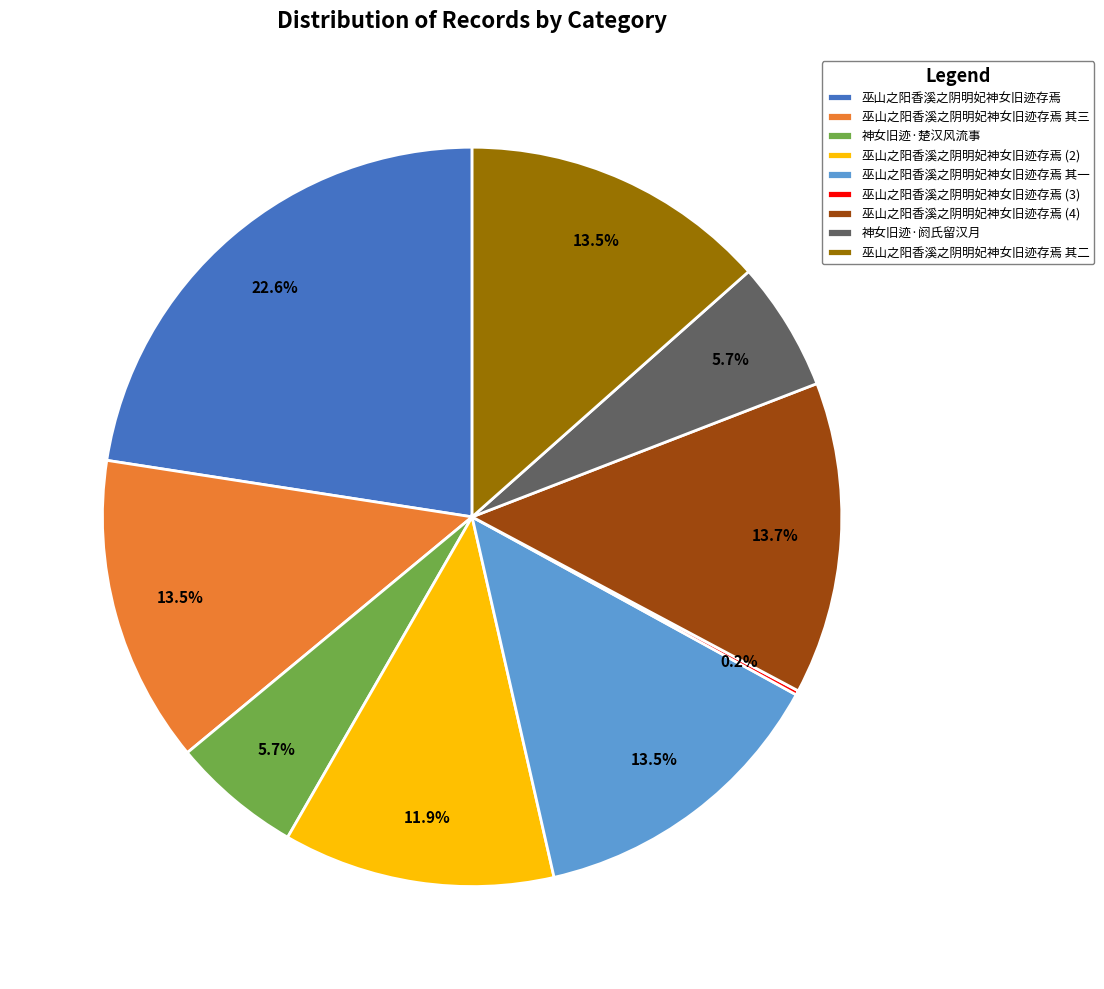

Approximately how many times larger is the value at 巫山之阳香溪之阴明妃神女旧迹存焉 其三 compared to 神女旧迹·楚汉风流事?

2.4